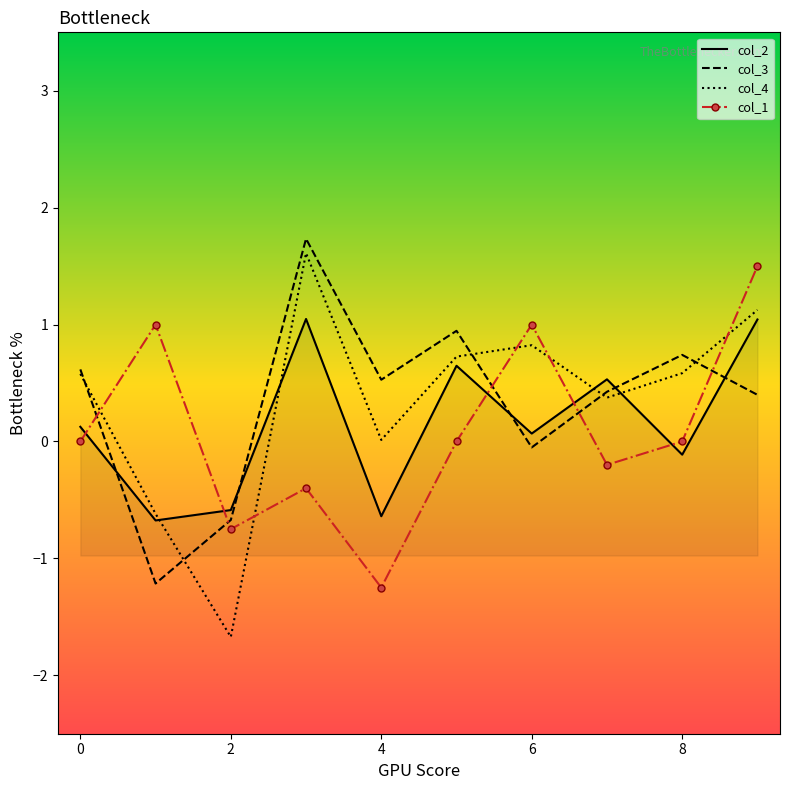

What is the maximum value for col_3?

1.7